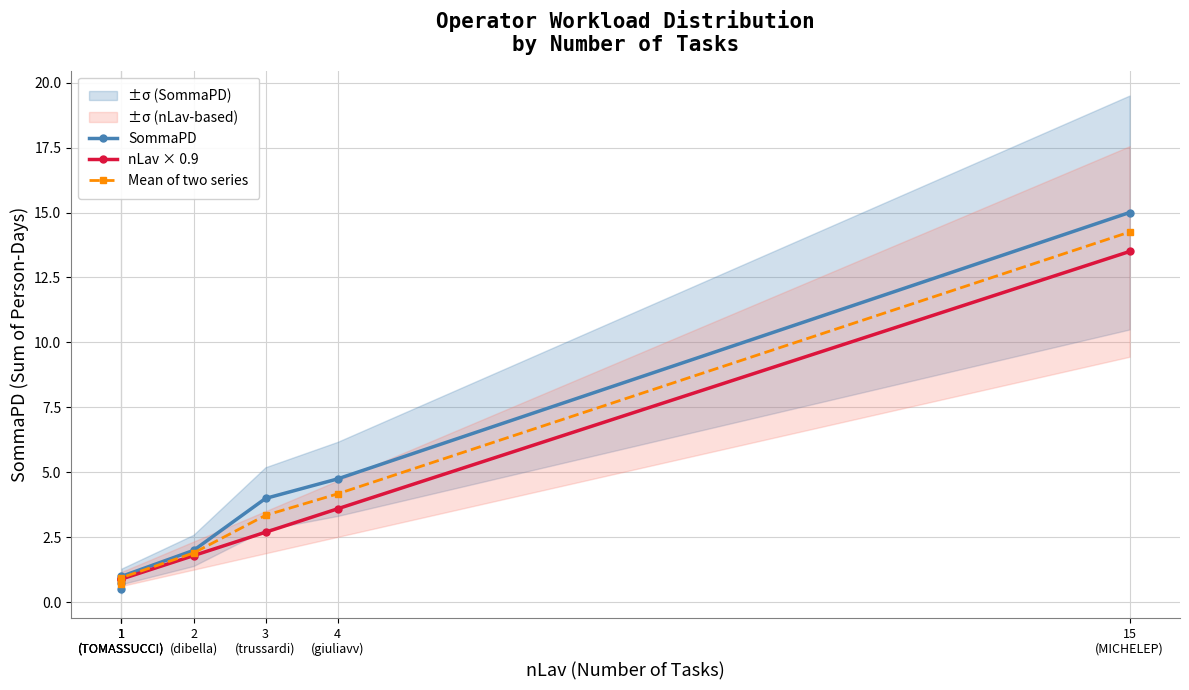

Reading left to right, list all the values displayed in this chart.

SommaPD: 0.8	0.5	1.0	2.0	4.0	4.8	15.0
nLav × 0.9: 0.9	0.9	0.9	1.8	2.7	3.6	13.5
Mean of two series: 0.8	0.7	0.9	1.9	3.4	4.2	14.2